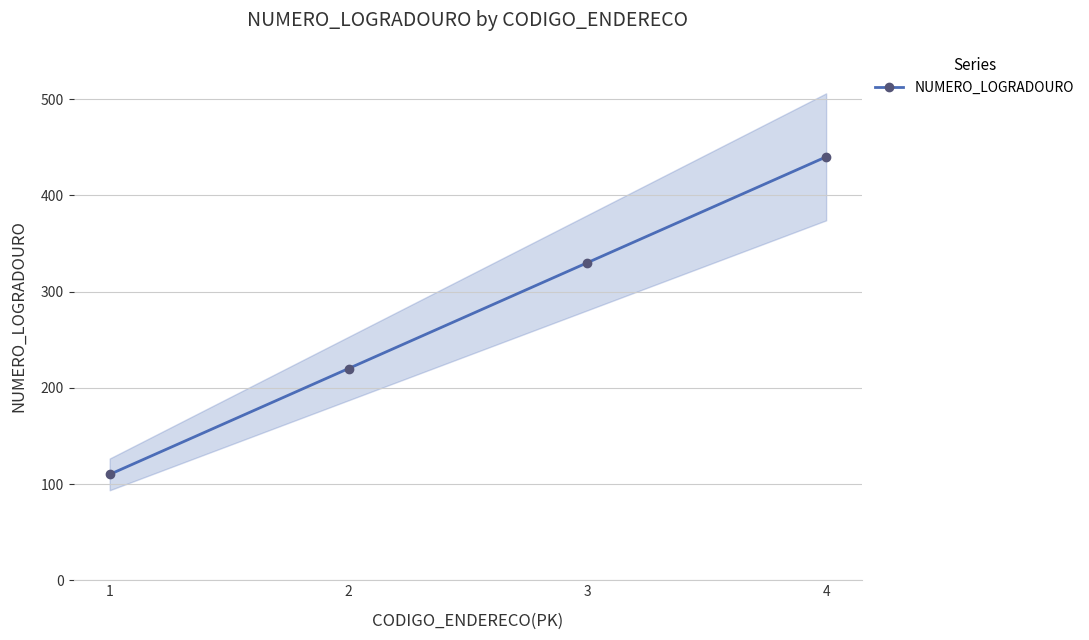

The value at 4 is 440. True or false?

True